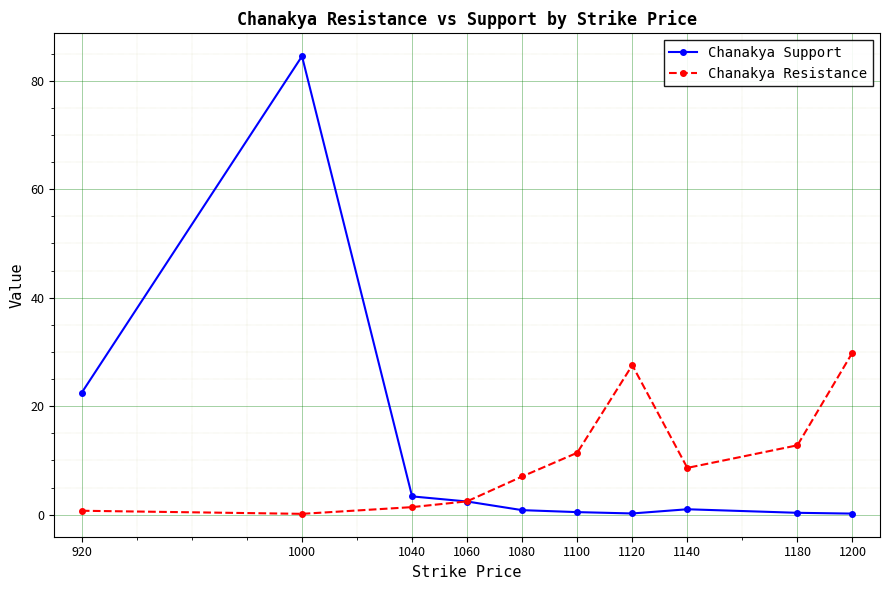

List the series in order of their overall mean, lowest first.

Chanakya Resistance, Chanakya Support